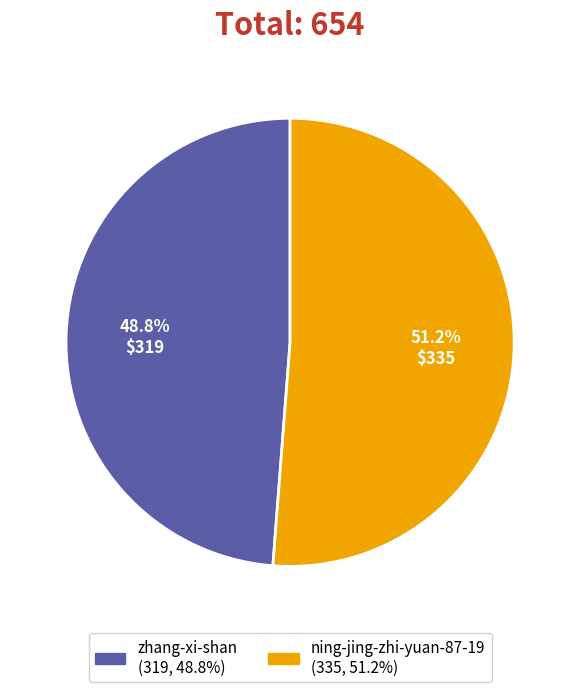

Is there a majority slice in this chart?

Yes